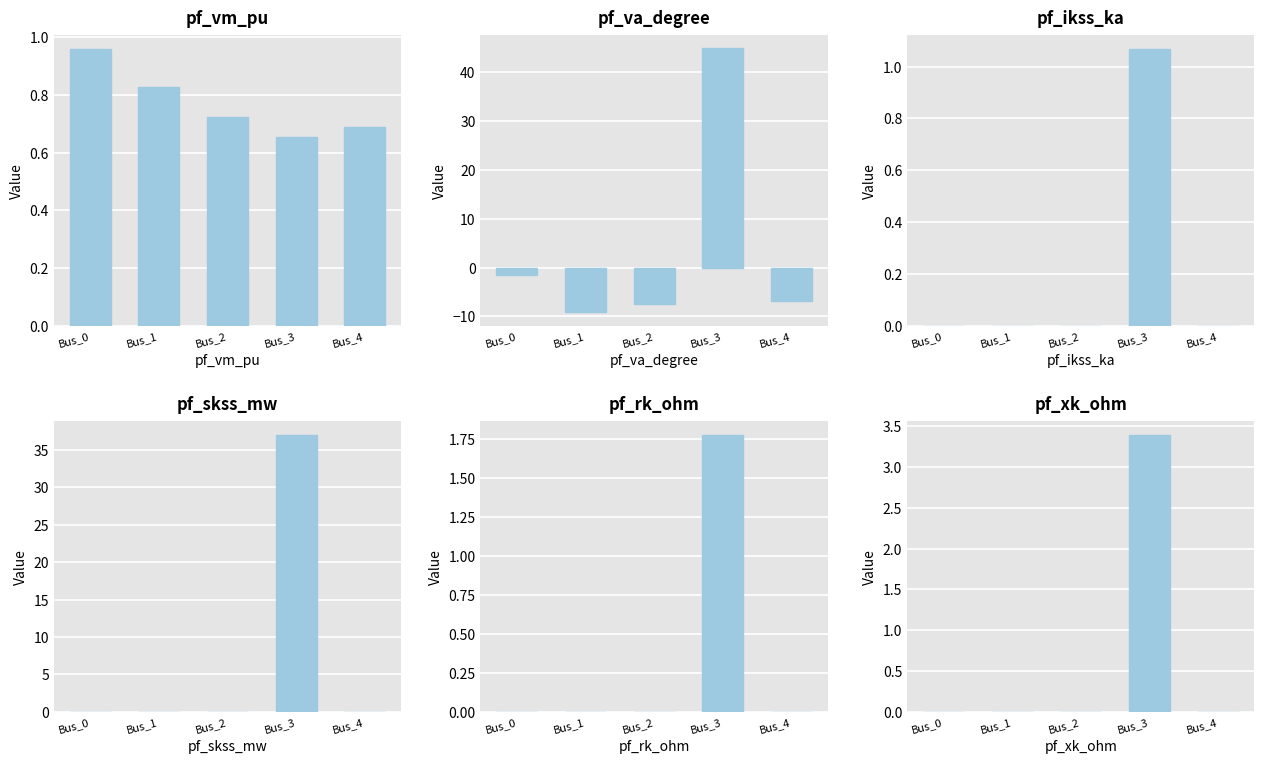

Which series changed the most between Bus_0 and Bus_1?

pf_va_degree